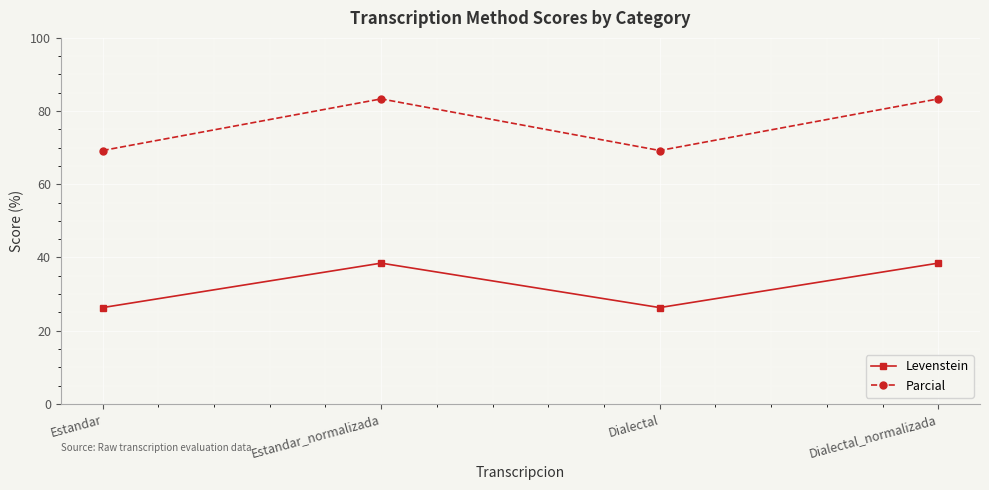

What is the total value across all series at Dialectal_normalizada?

121.8